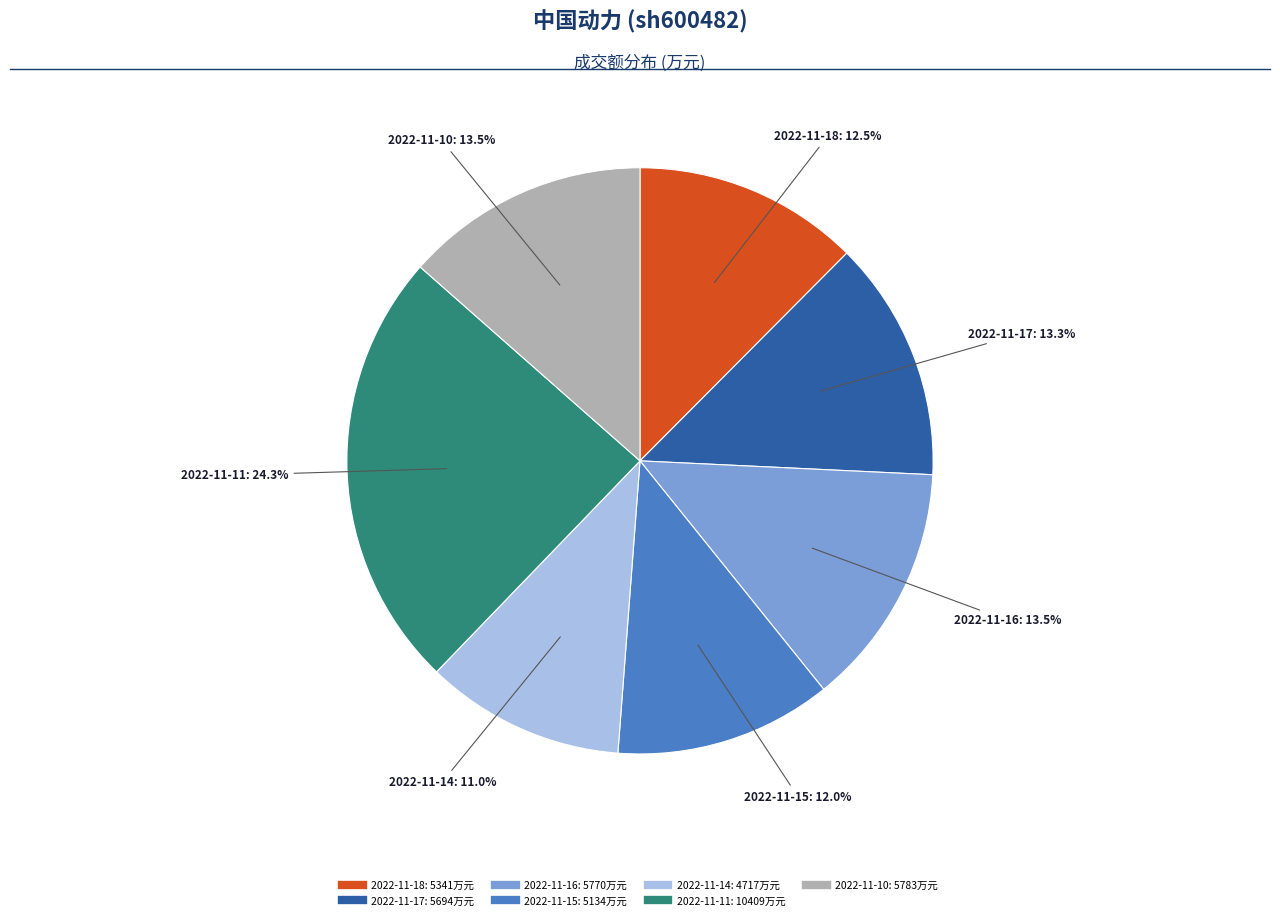

The 2022-11-15 slice represents 12% of the pie. True or false?

True